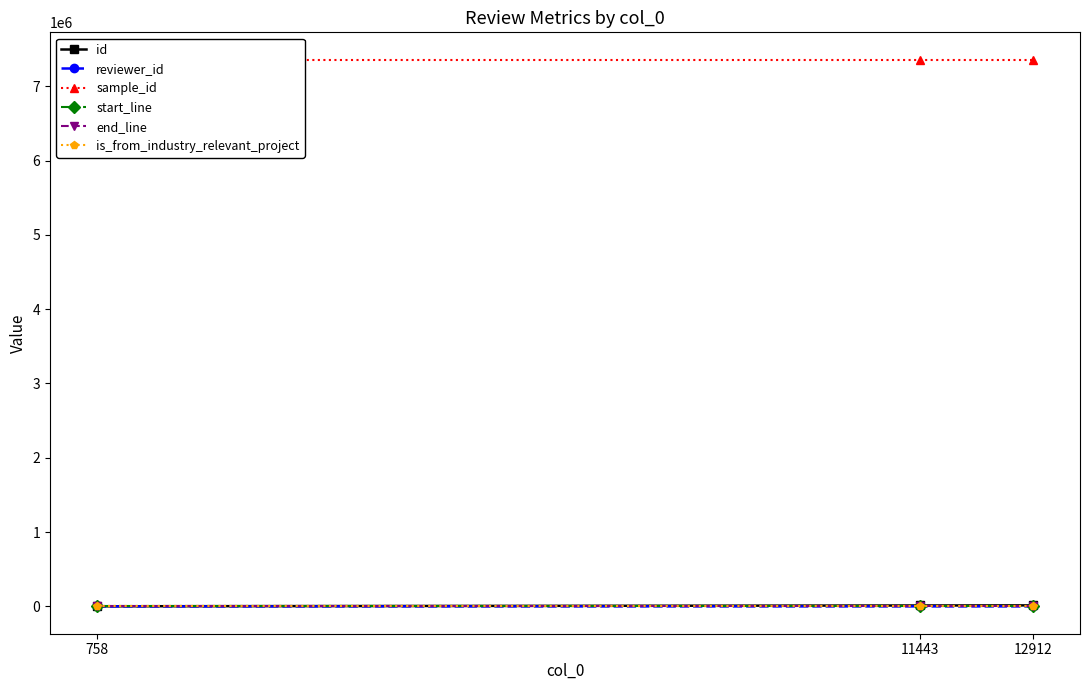

At which category is the sum across all series the highest?

12912